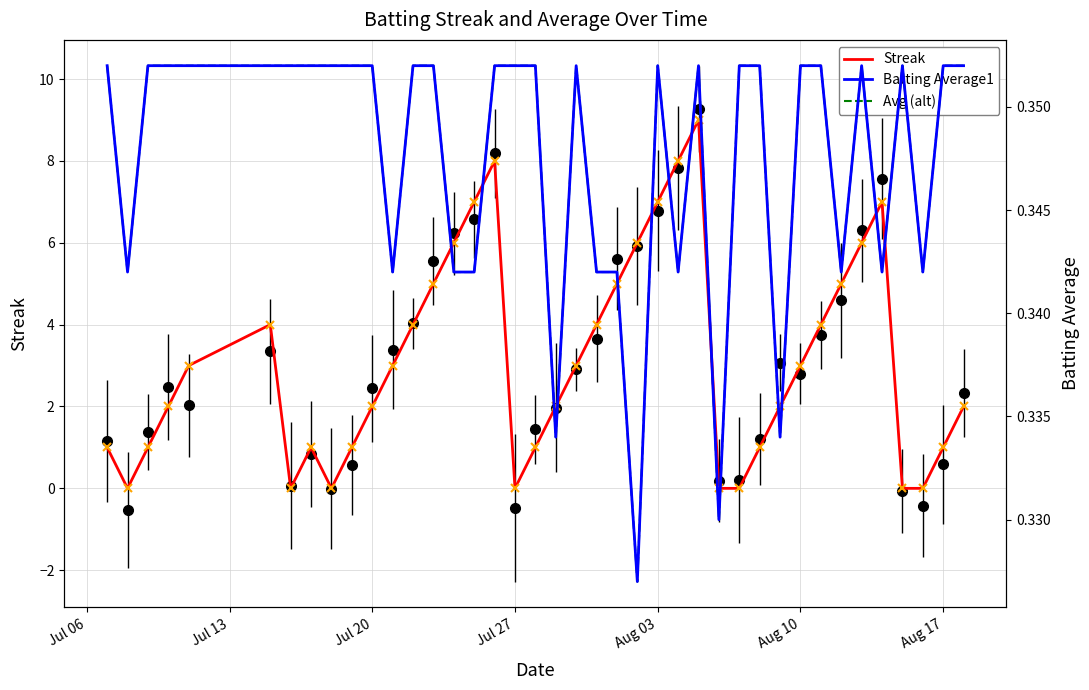

Which series has the largest total across all categories?

Streak